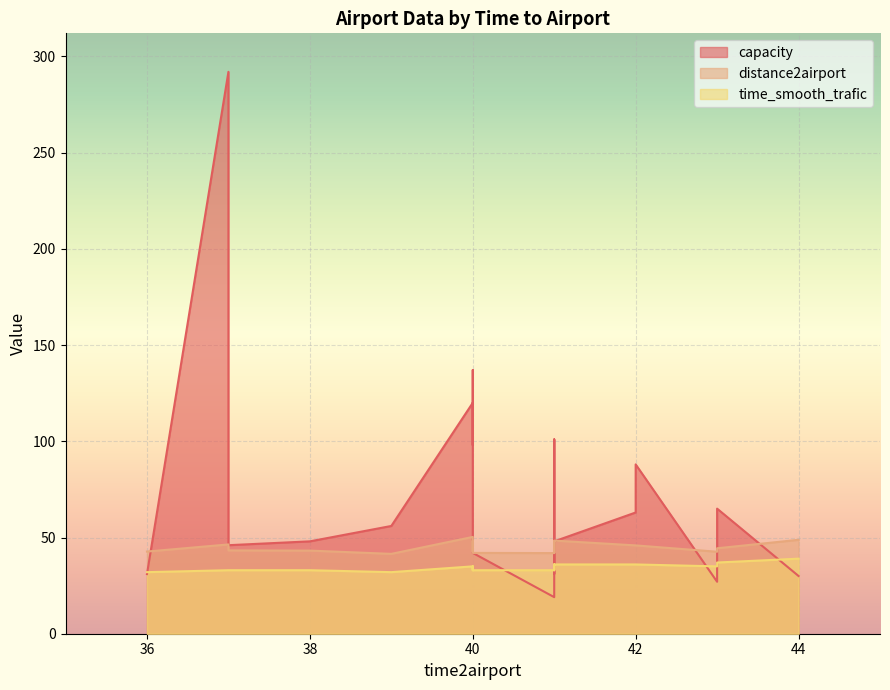

Which category has the lowest value in the capacity series?

41